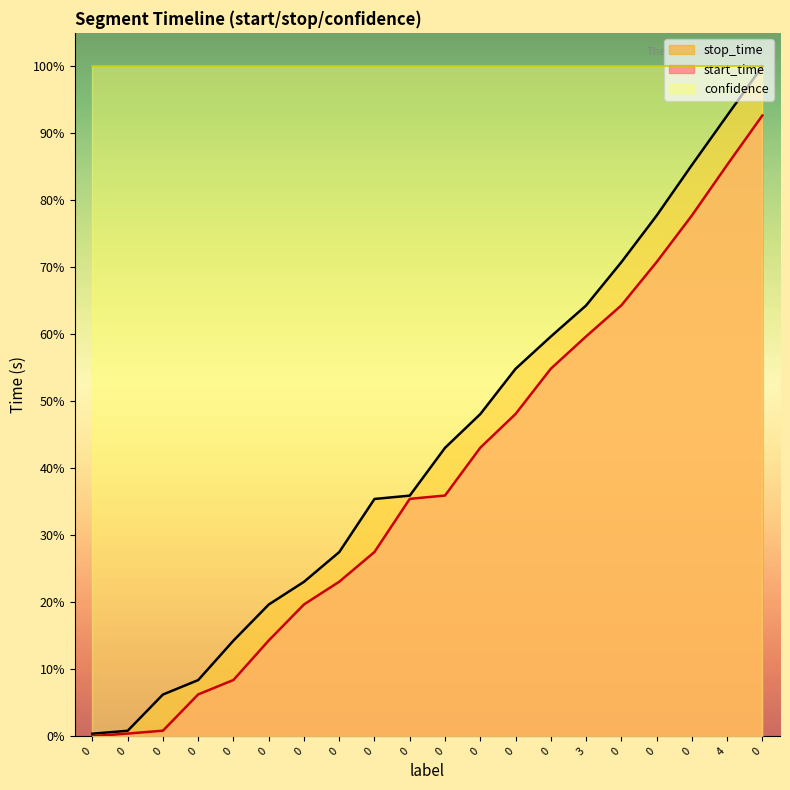

True or false: stop_time and start_time intersect in this chart.

False